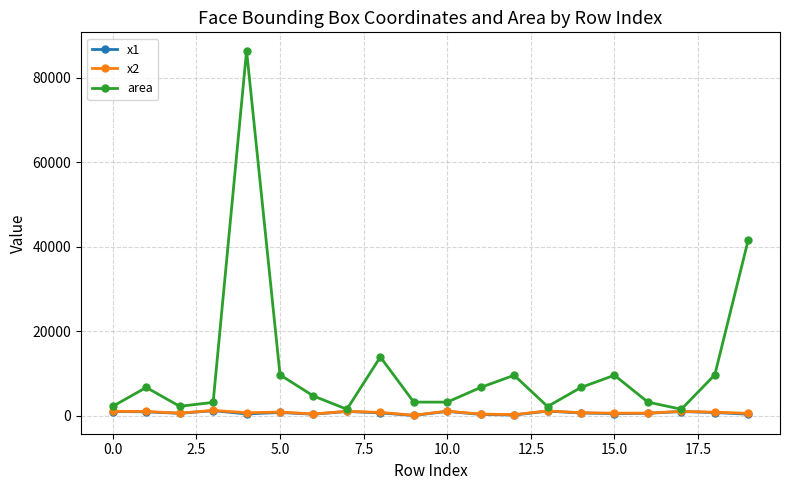

What is the difference between the maximum and minimum values in the area series?

84876